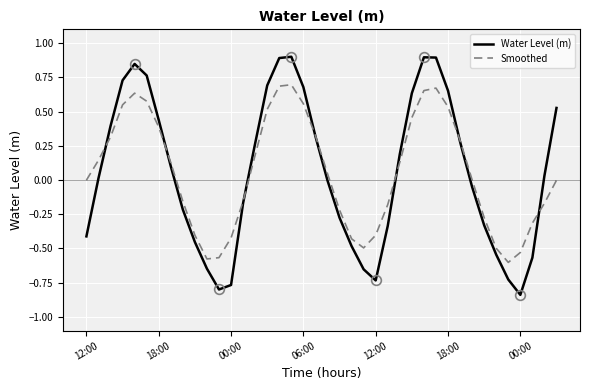

How many distinct data groups are displayed?

2